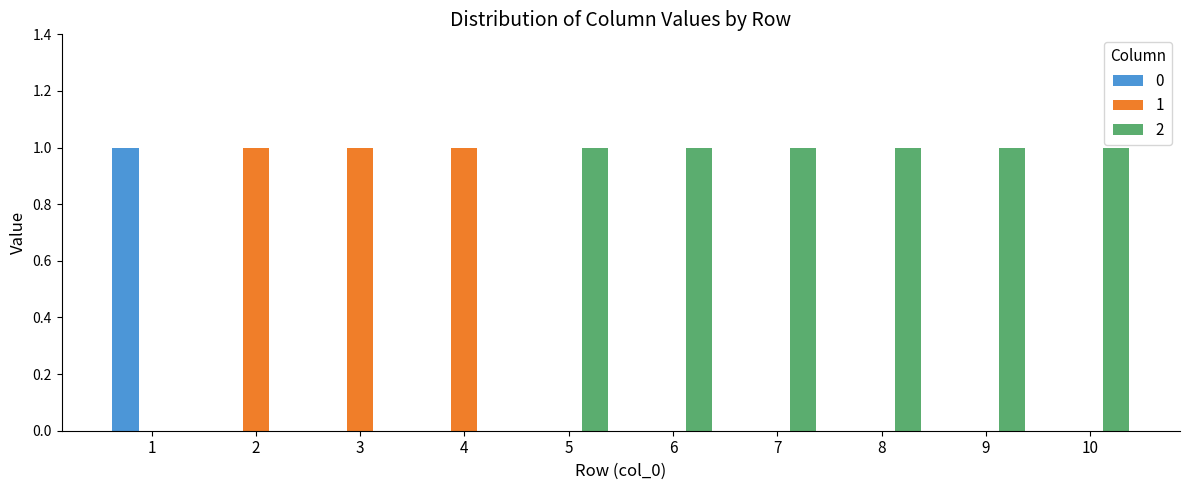

Is the value of 0 at 6 greater than the value of 2 at 9?

No